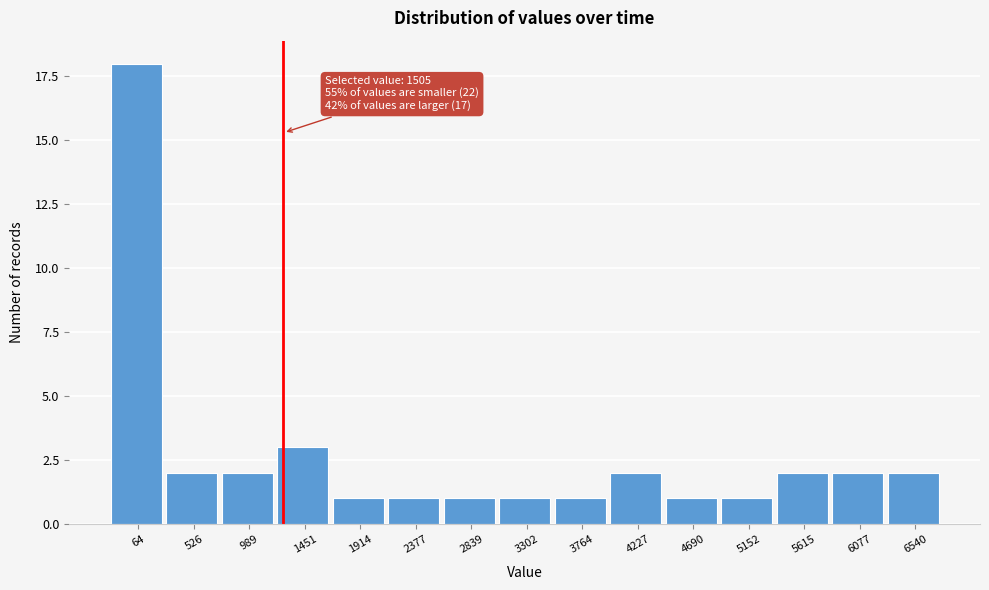

Reading left to right, transcribe all the data shown in this chart.

64=18	526=2	989=2	1451=3	1914=1	2377=1	2839=1	3302=1	3764=1	4227=2	4690=1	5152=1	5615=2	6077=2	6540=2